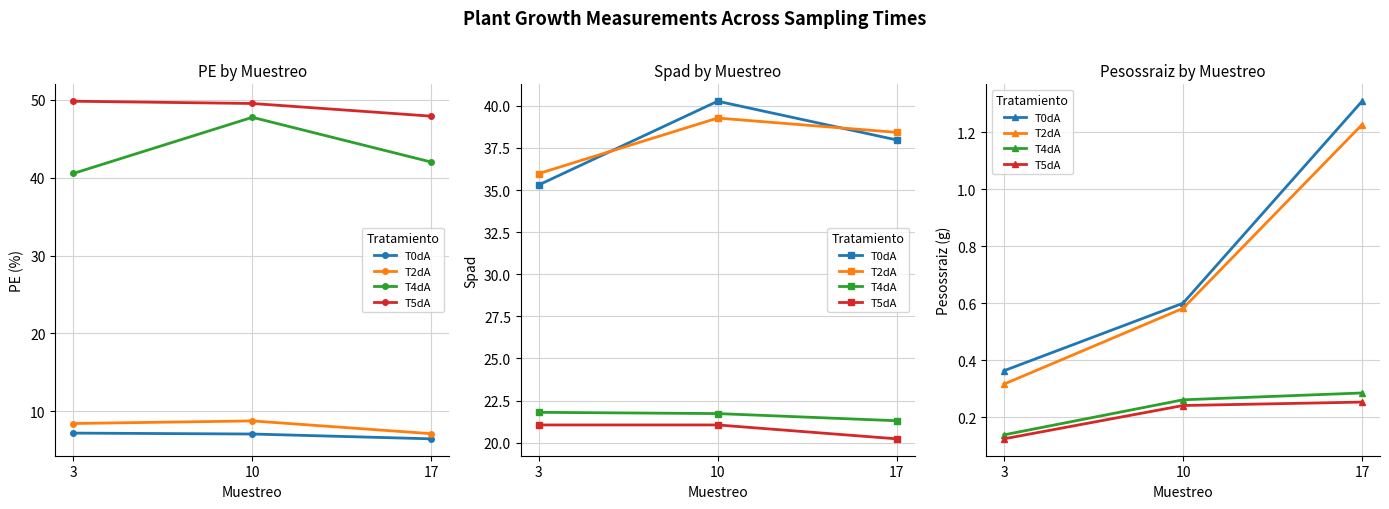

Count the number of data series in this chart.

4